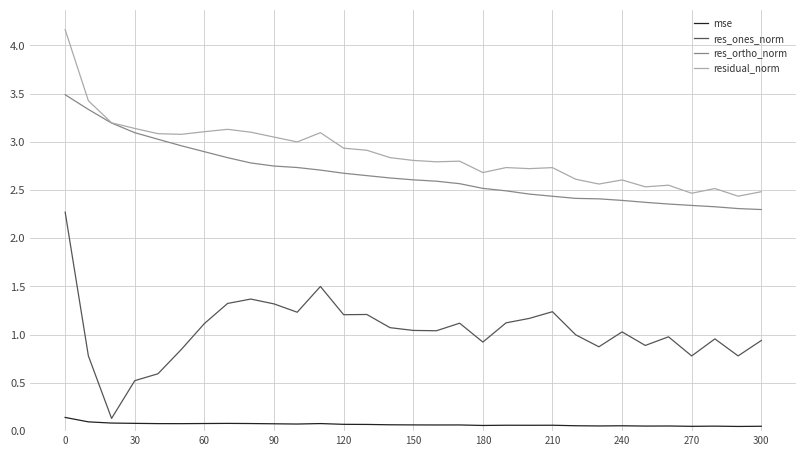

True or false: res_ortho_norm and res_ones_norm cross at least once.

False